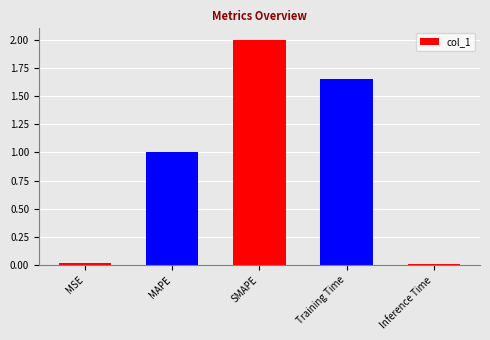

At which category does the chart reach its peak across all series?

SMAPE